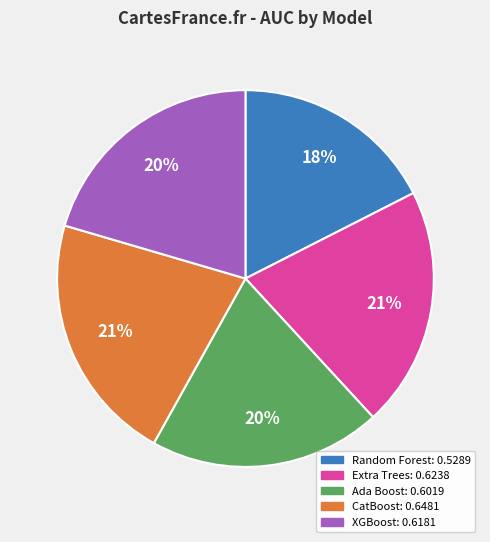

Does any single category account for the majority?

No